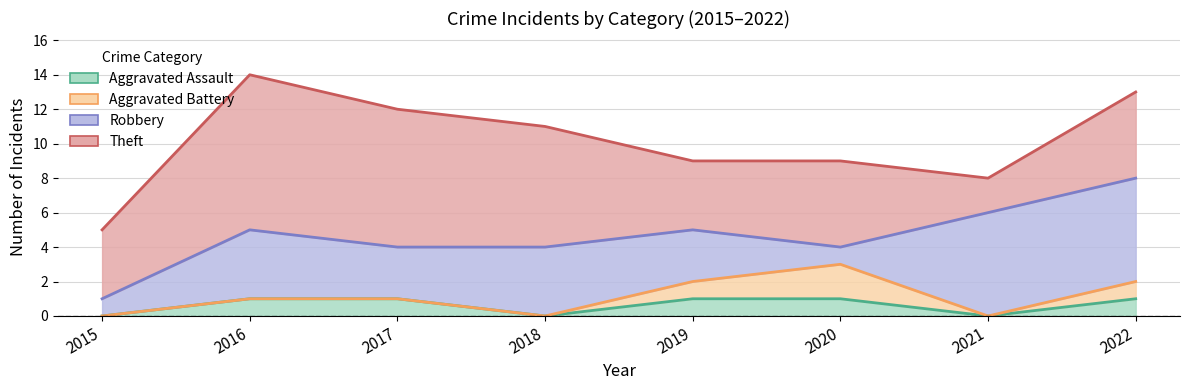

How many series are shown in this chart?

4